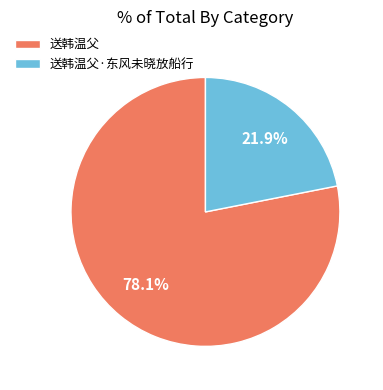

To the nearest percent, what portion does 送韩温父·东风未晓放船行 represent?

22%